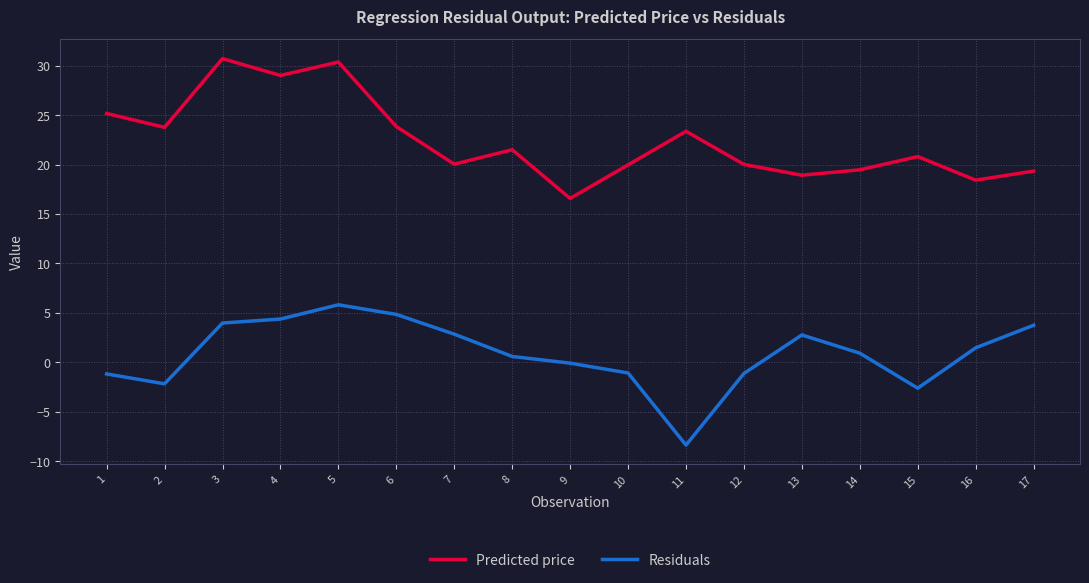

At which label does Residuals first exceed 0?

3